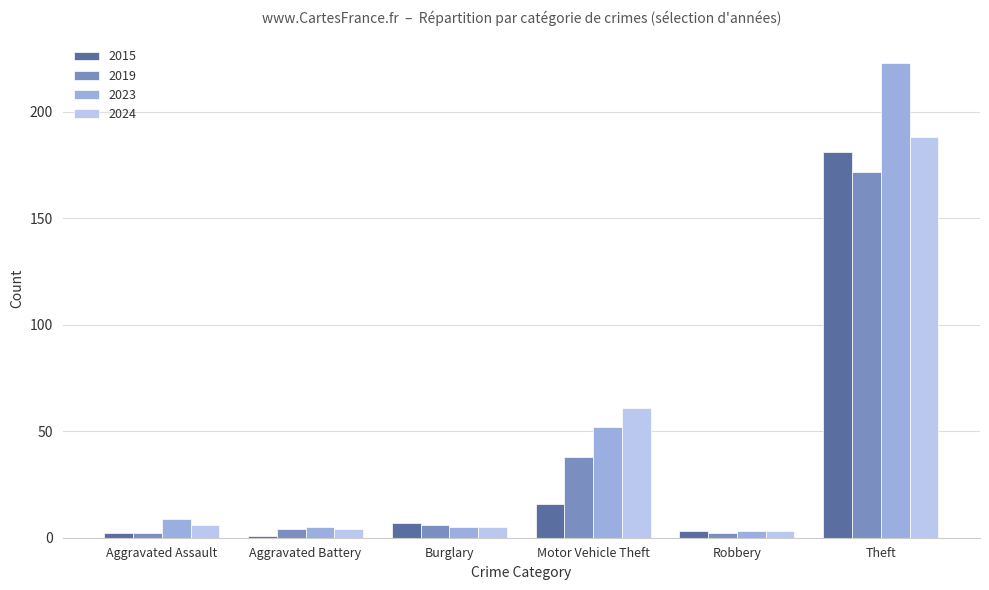

The 2024 series shows 3 at Robbery. True or false?

True